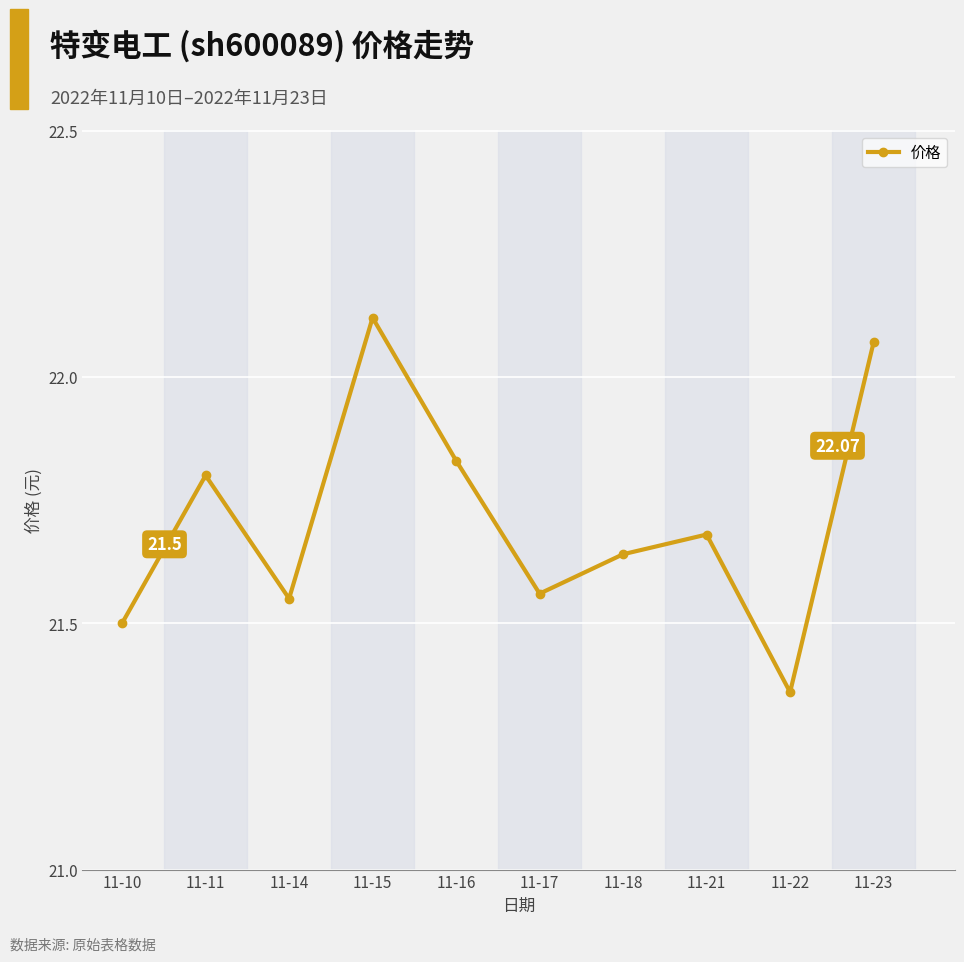

At which category does the data reach its first local valley?

11-14